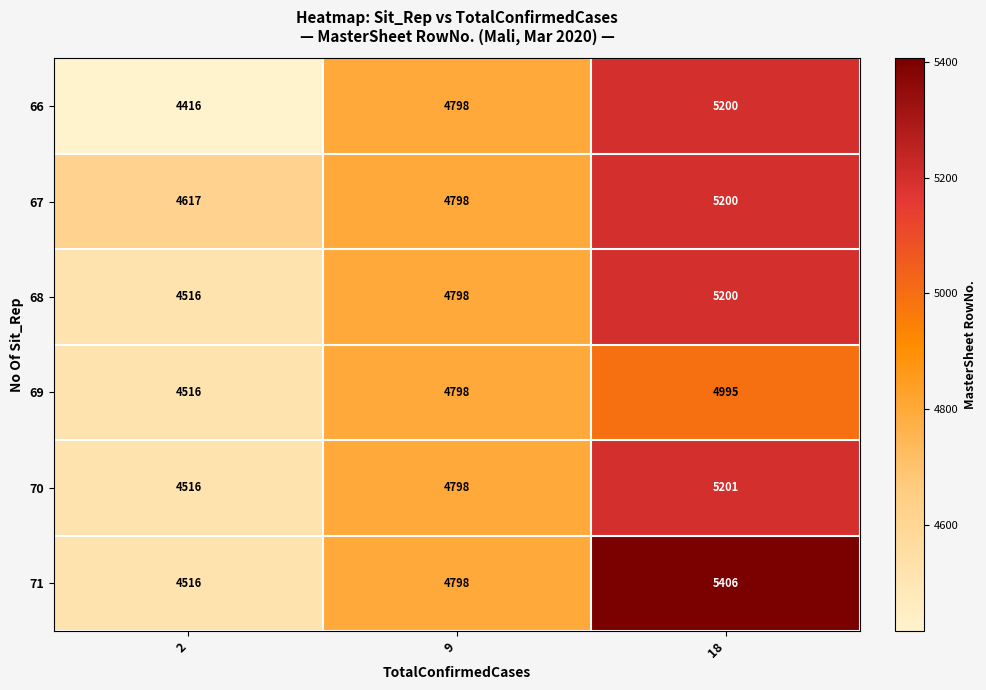

Where is 70 nearest to the value 4858?

9